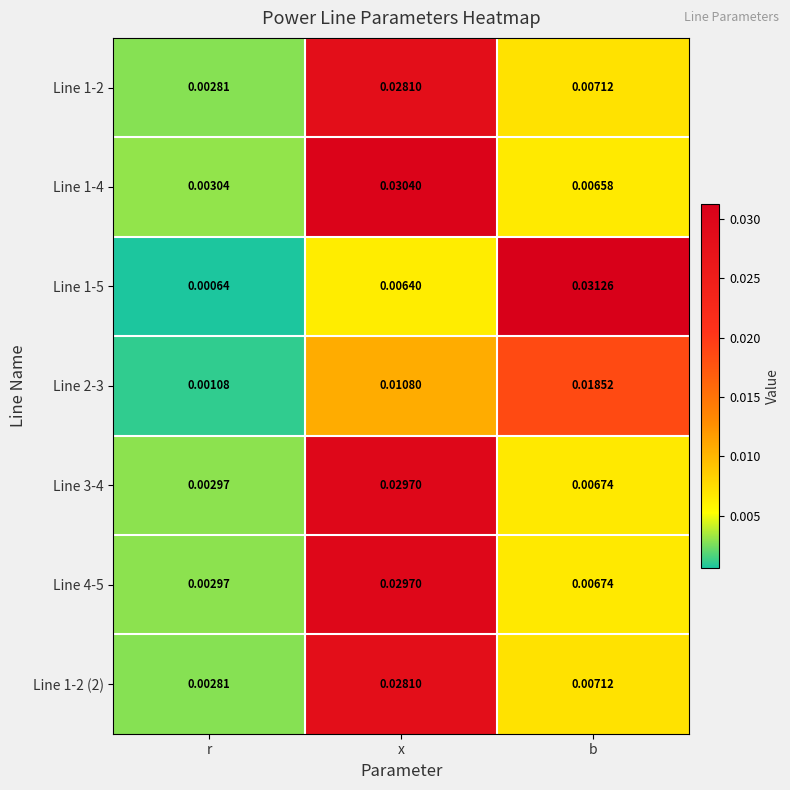

At which label does Line 2-3 reach its minimum?

r